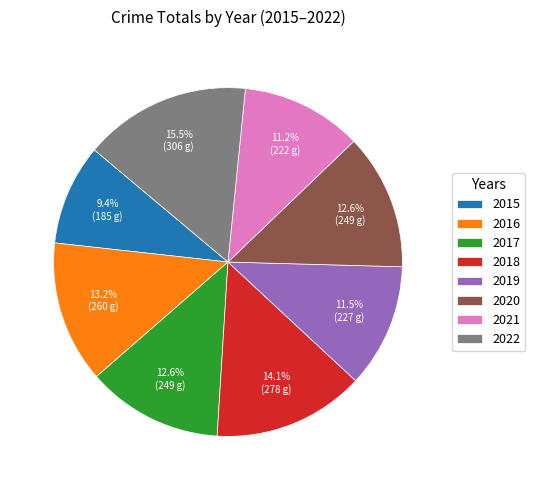

Does 2015 account for over 50% of the chart?

No